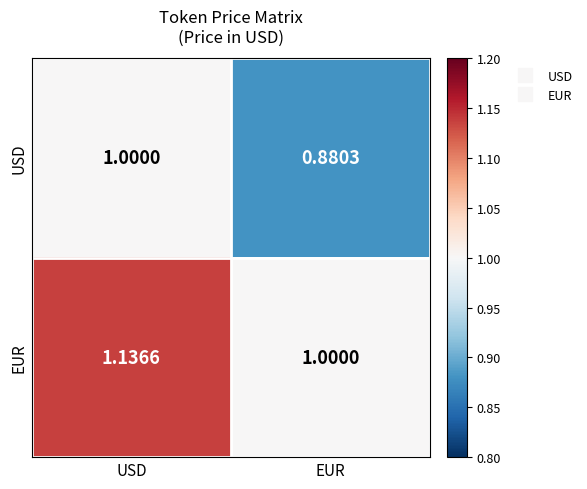

List the series in order of their overall mean, highest first.

EUR, USD